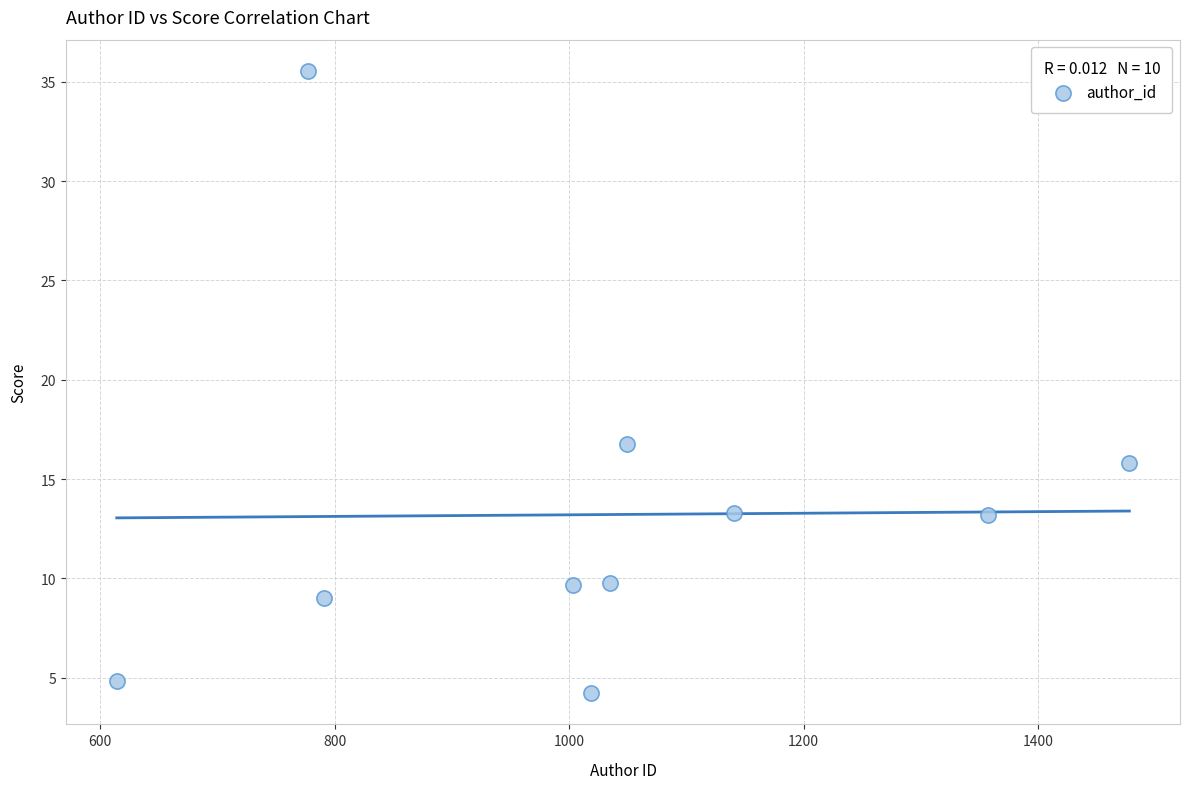

What Y value in the scatter plot is closest to 19?

16.8